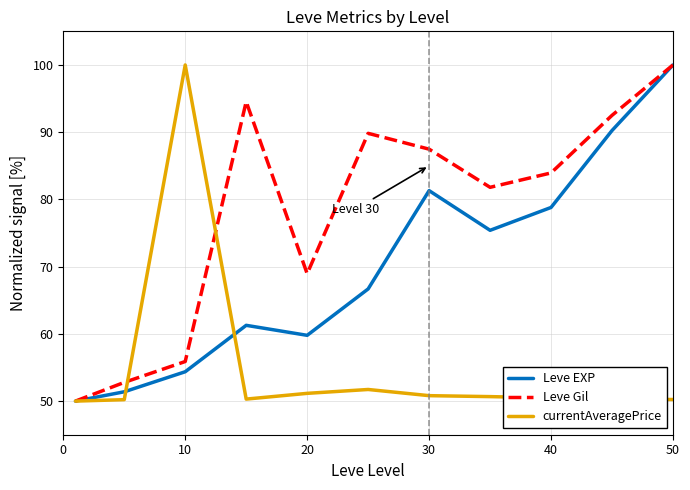

List the series in order of their overall mean, lowest first.

currentAveragePrice, Leve EXP, Leve Gil